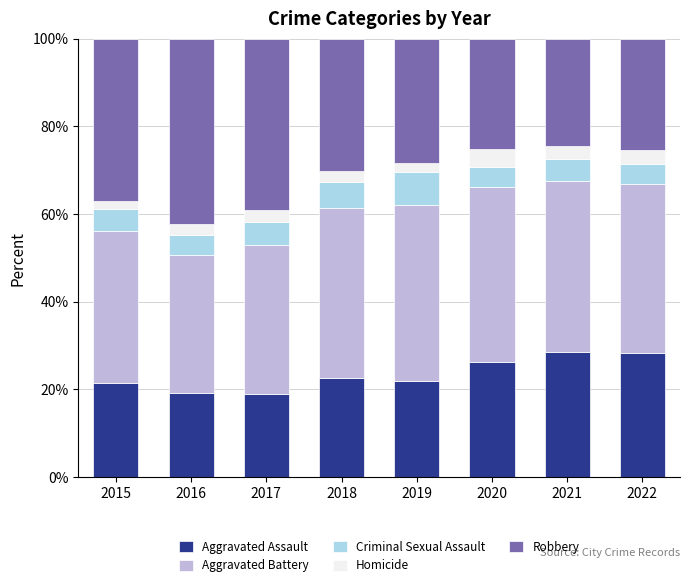

True or false: Aggravated Assault has a value of 15.1 at 2018.

False